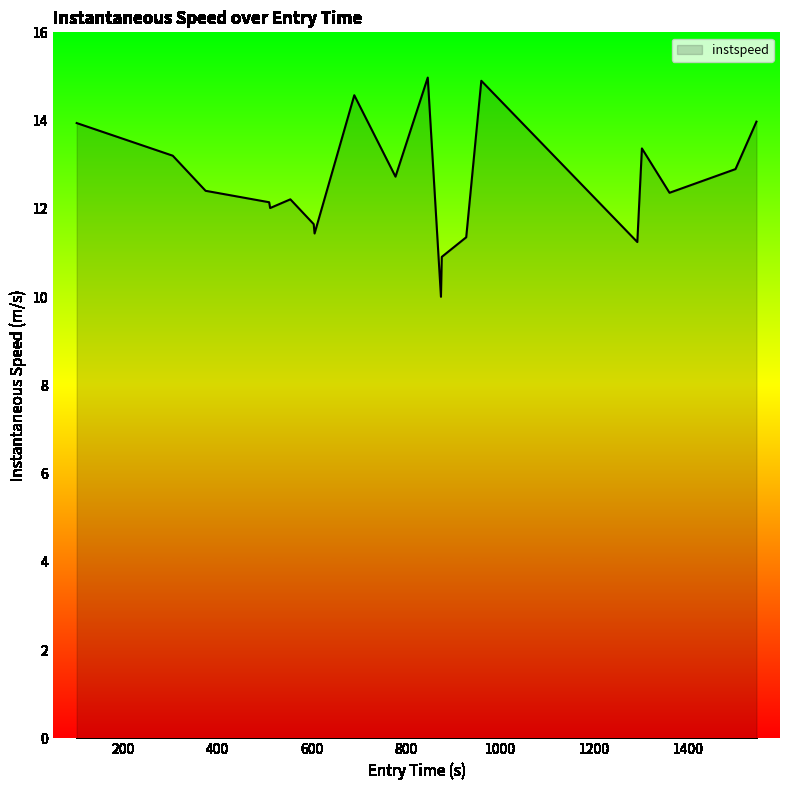

What is the difference between the maximum and minimum values?

5.0